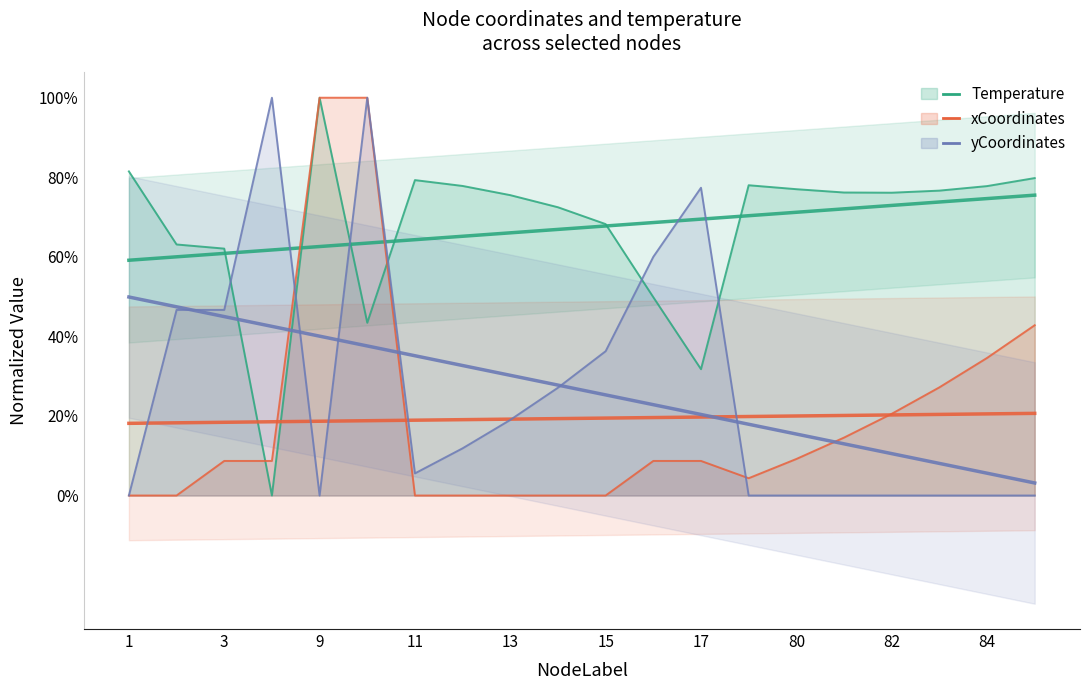

In yCoordinates, how many points are lower than both neighbors (excluding endpoints)?

3